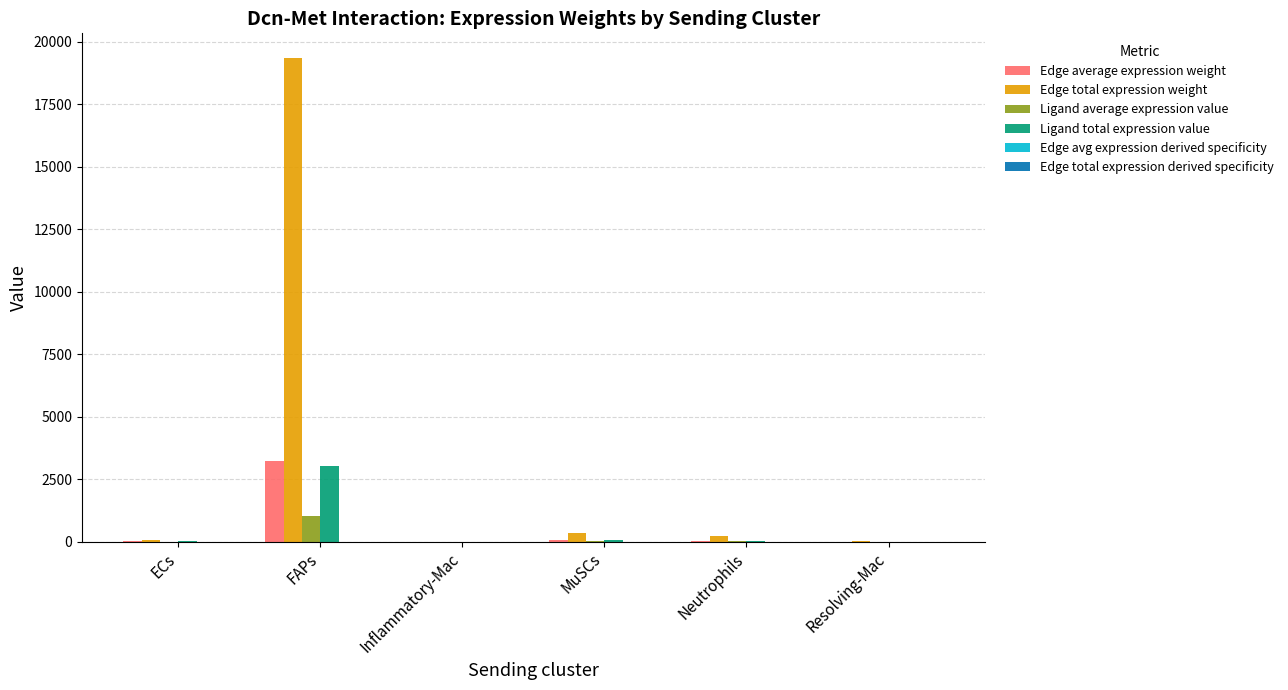

At which category is the sum across all series the highest?

FAPs